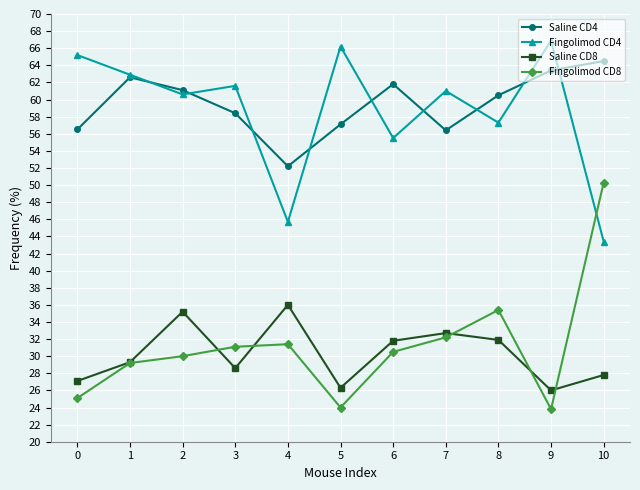

True or false: Saline CD8 and Fingolimod CD4 intersect in this chart.

False